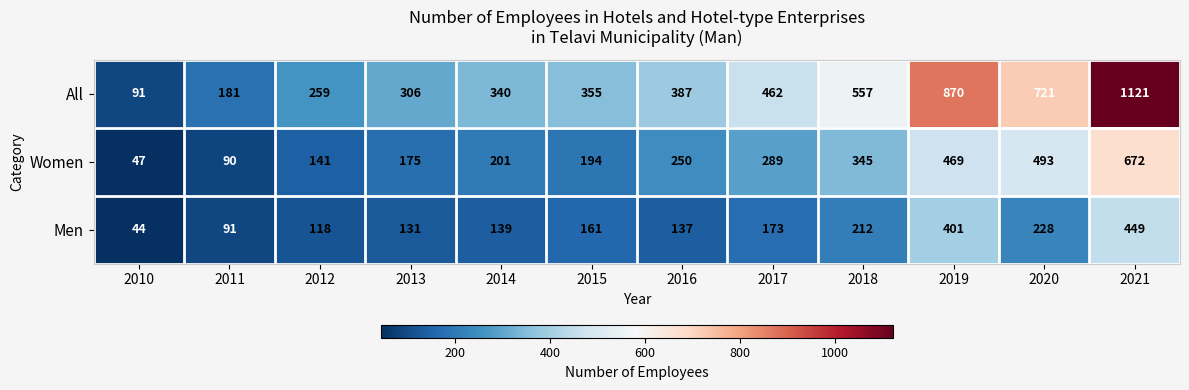

What is the greatest value displayed?

1121